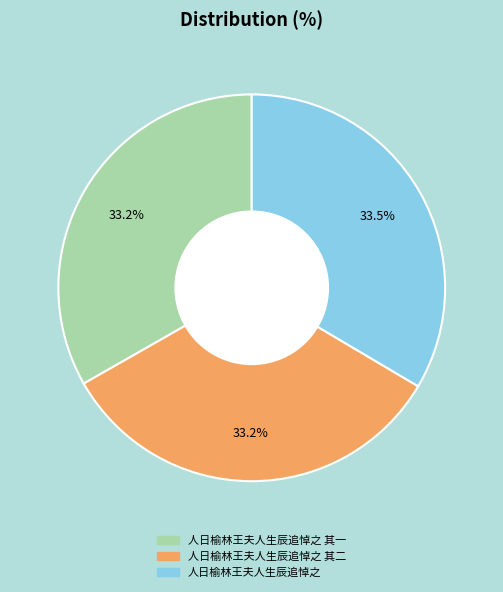

Is there any slice that represents more than half of the pie?

No